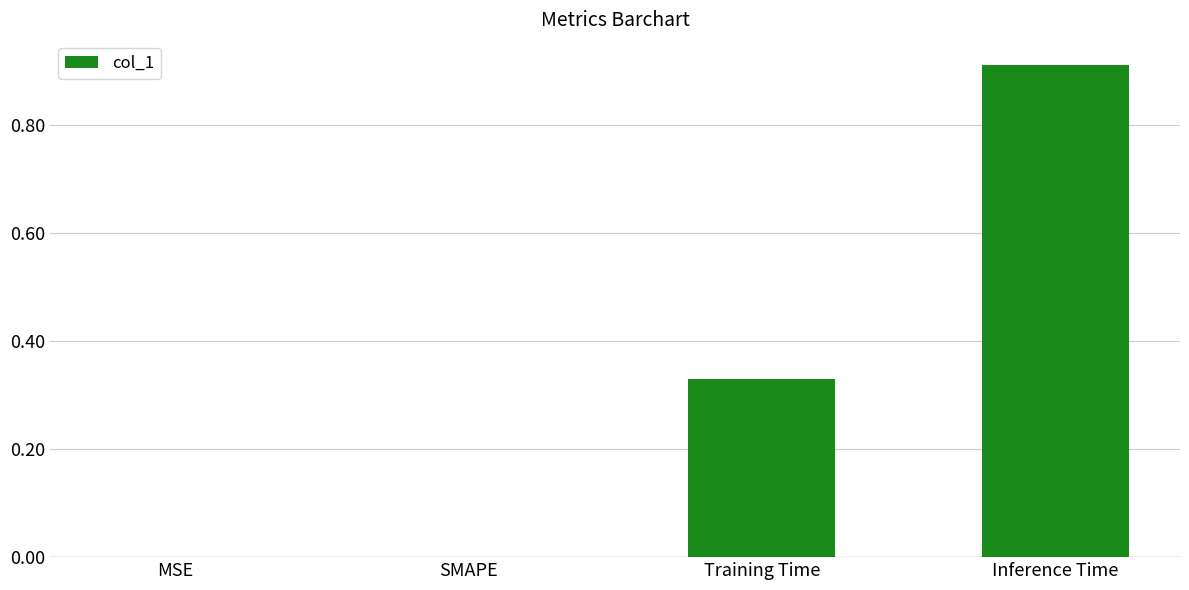

What is the sum of all values?

1.2